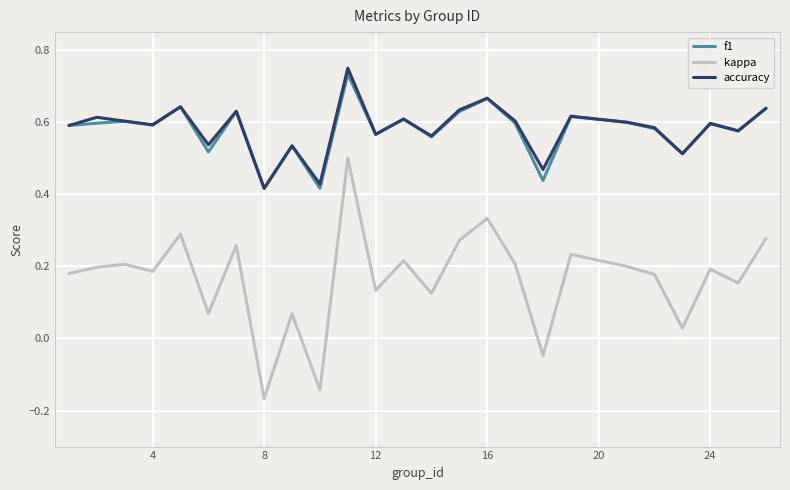

In kappa, how many points are lower than both neighbors (excluding endpoints)?

9